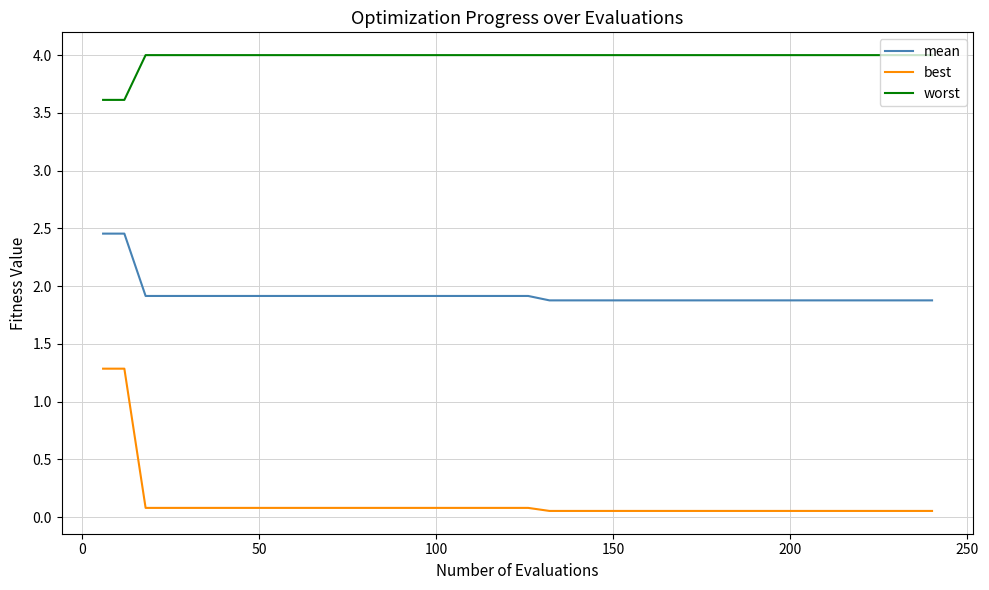

How many lines are shown in the chart?

3